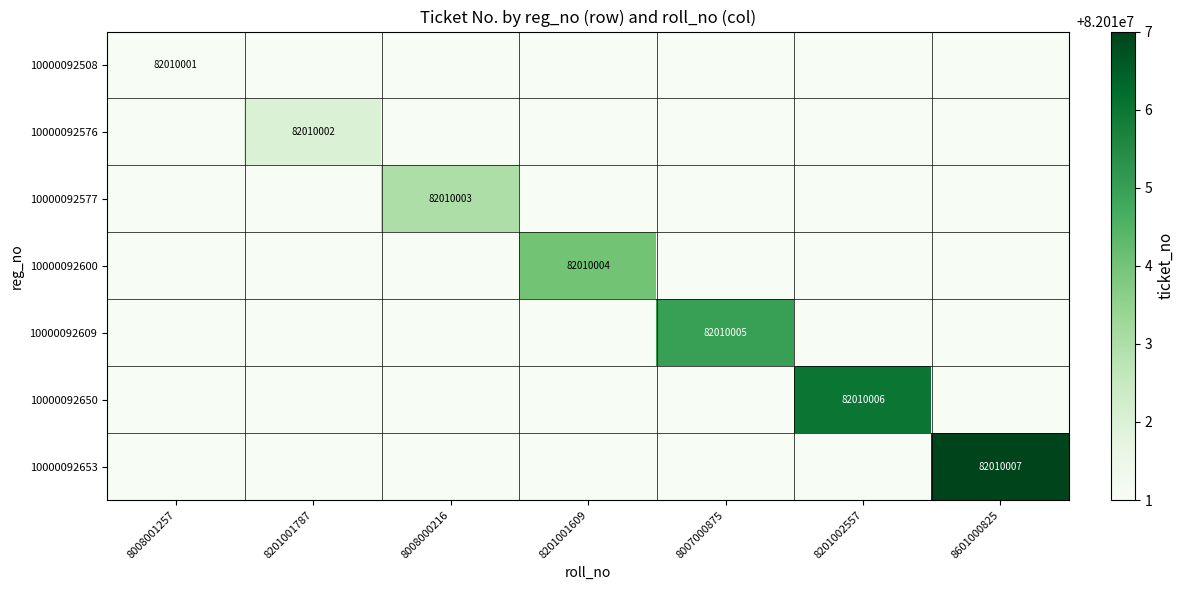

What is the spread (max minus min) of values at 8201001609?

82010004